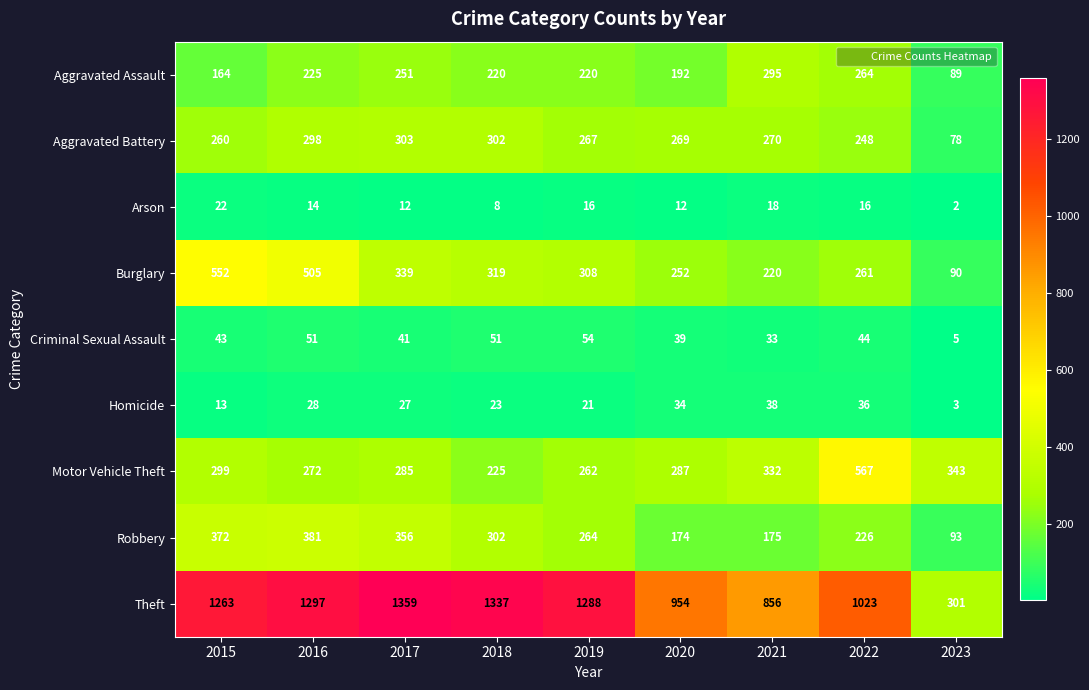

How many data points does each series have?

9